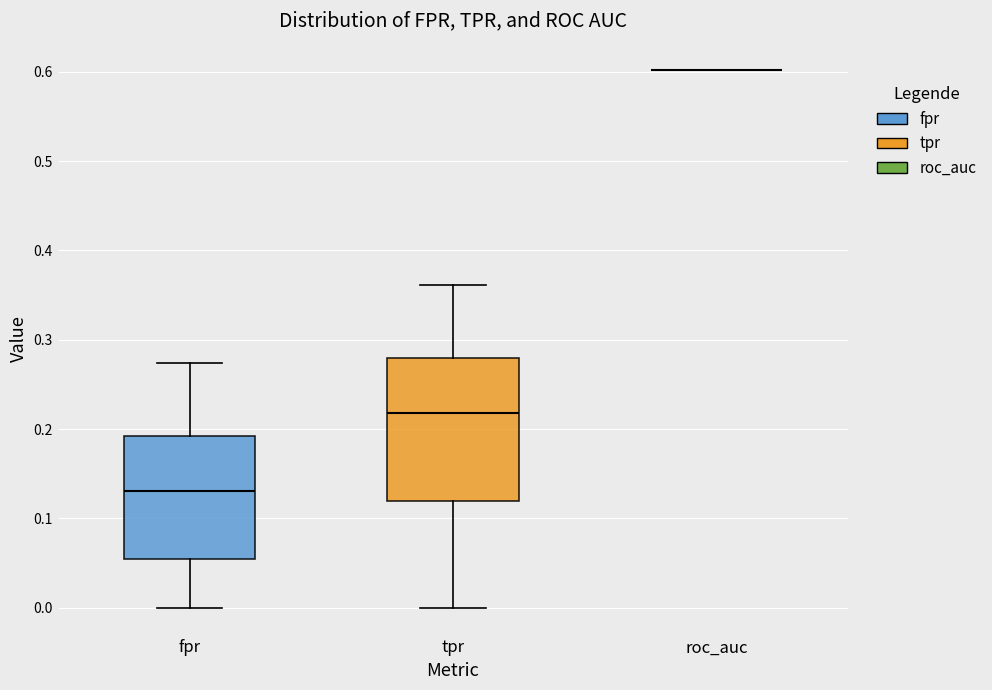

Which box is the tallest, from its lower edge to its upper edge?

tpr